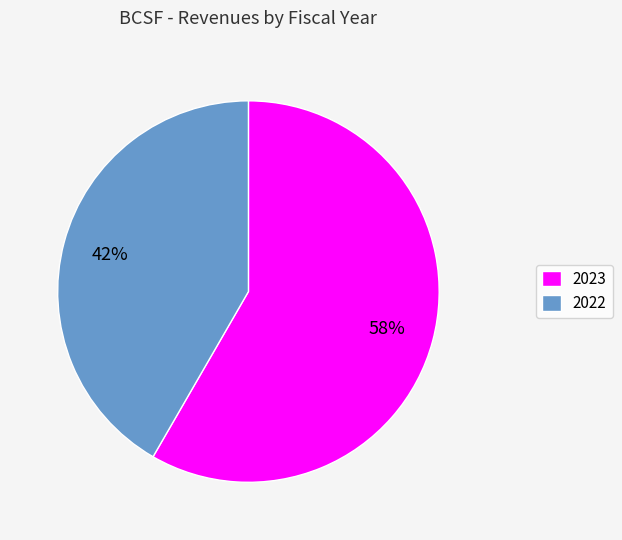

What is the largest slice in the pie chart?

2023